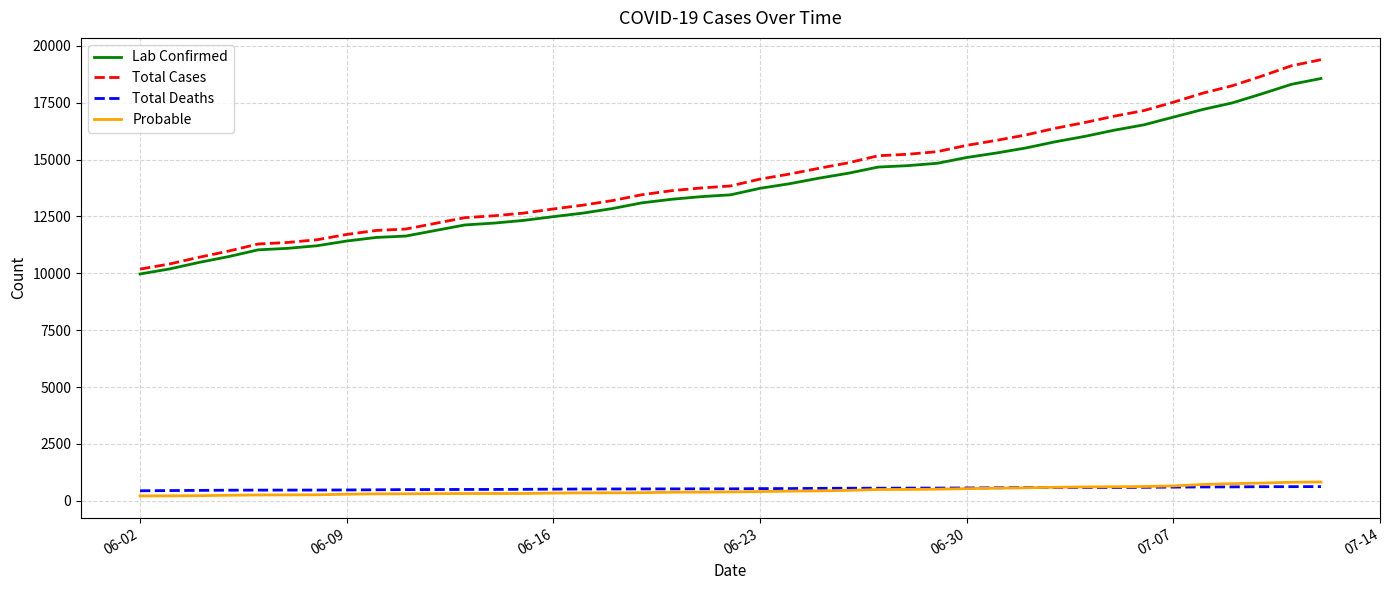

What is the greatest value displayed?

19389